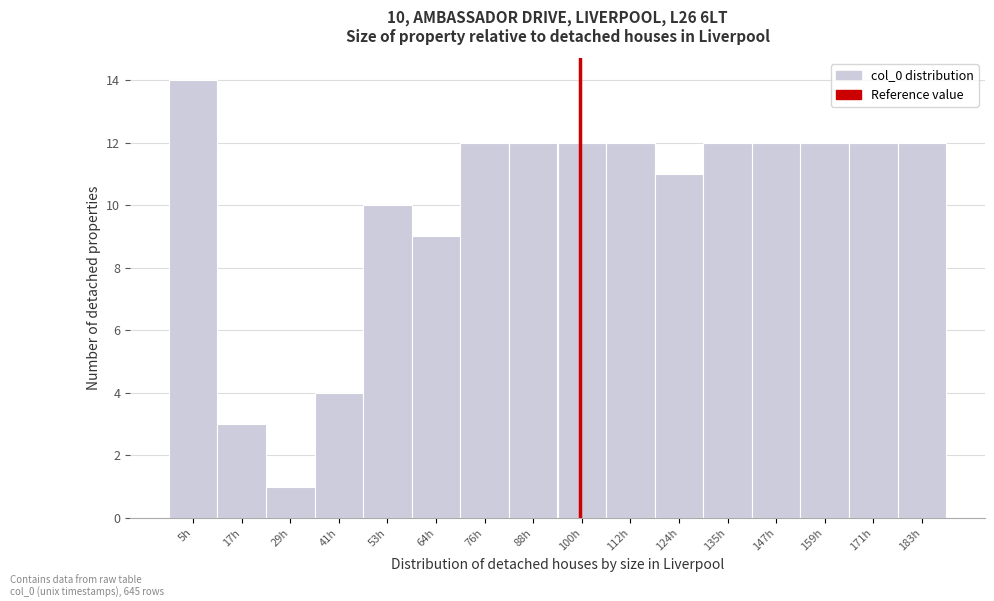

Reading left to right, transcribe all the data shown in this chart.

5h=14	17h=3	29h=1	41h=4	53h=10	64h=9	76h=12	88h=12	100h=12	112h=12	124h=11	135h=12	147h=12	159h=12	171h=12	183h=12